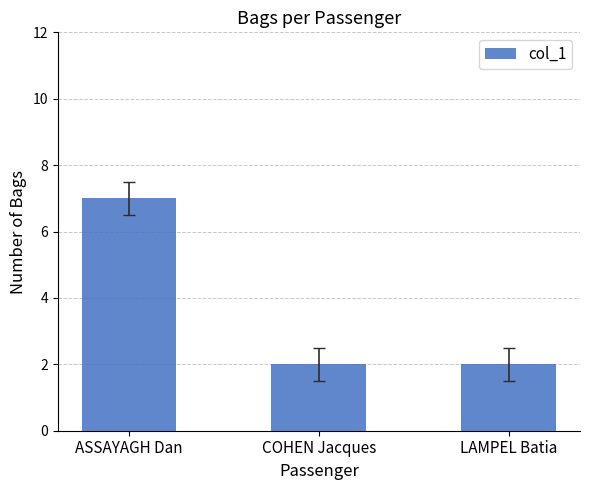

What position from the left is LAMPEL Batia?

3